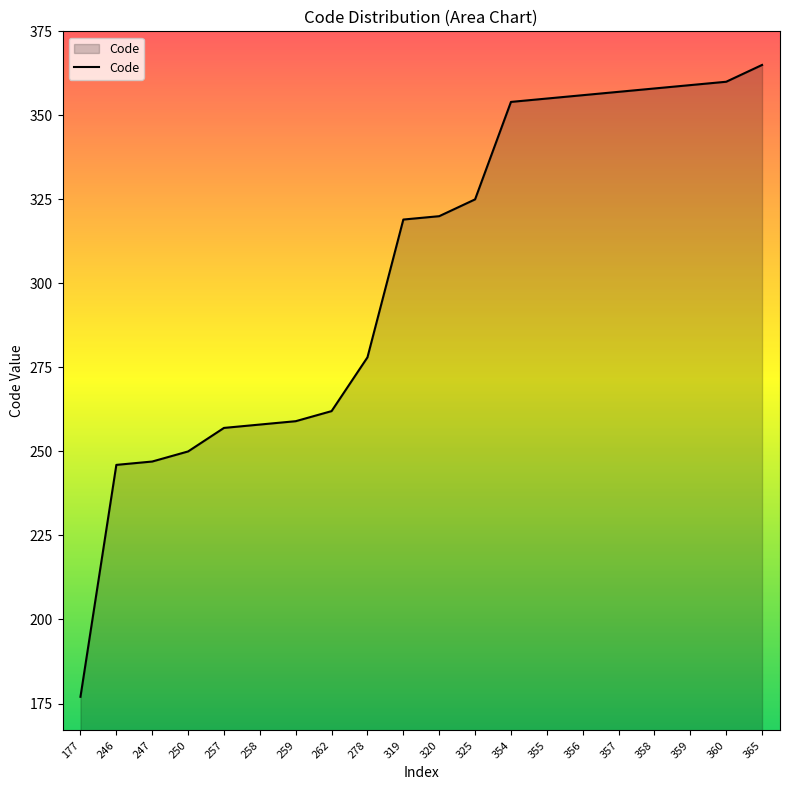

What is the average value?

303